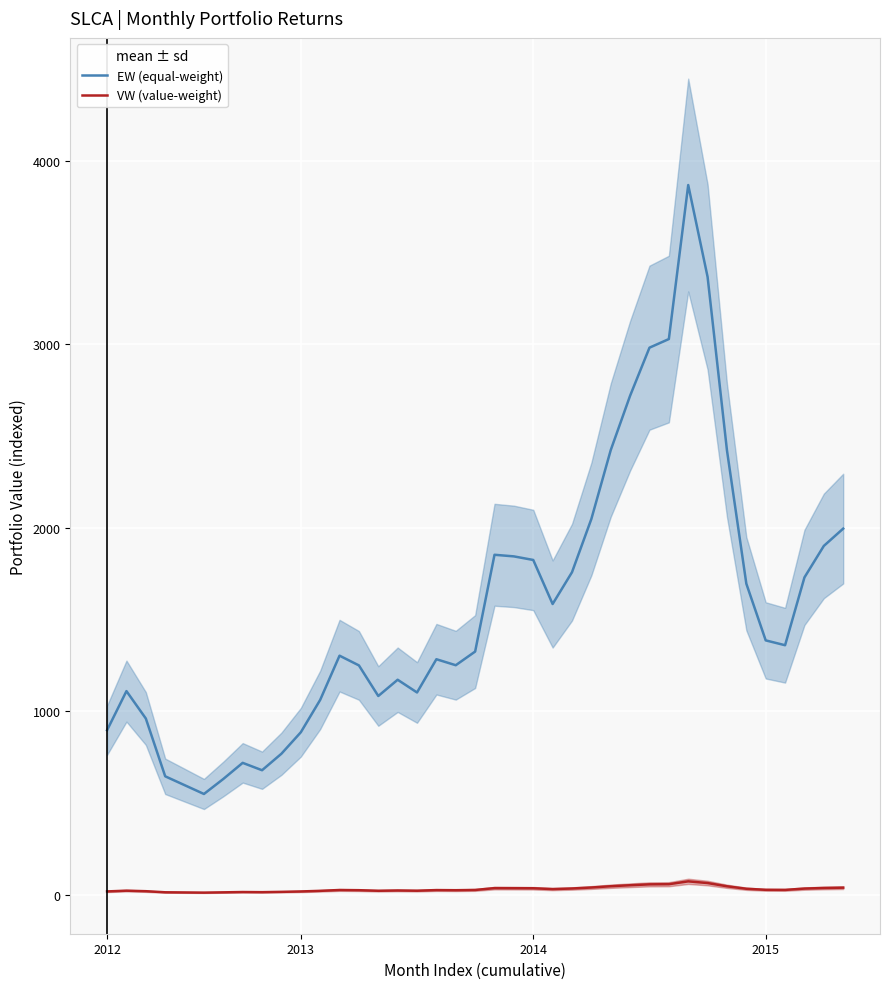

What is the difference between the maximum and minimum values in the VW (value-weight) series?

61.5